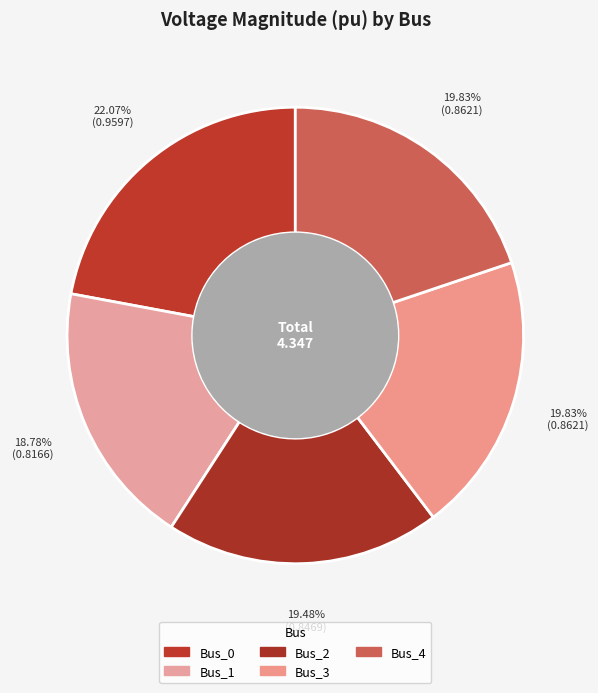

How many segments does this pie chart have?

5